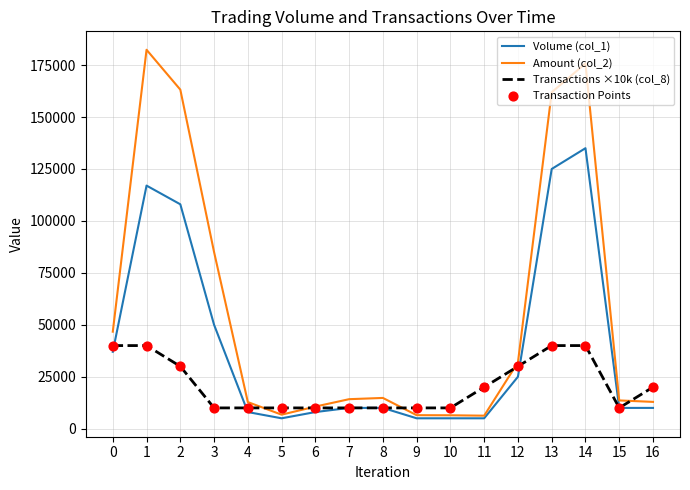

What is the total value across all series at 14?

350780